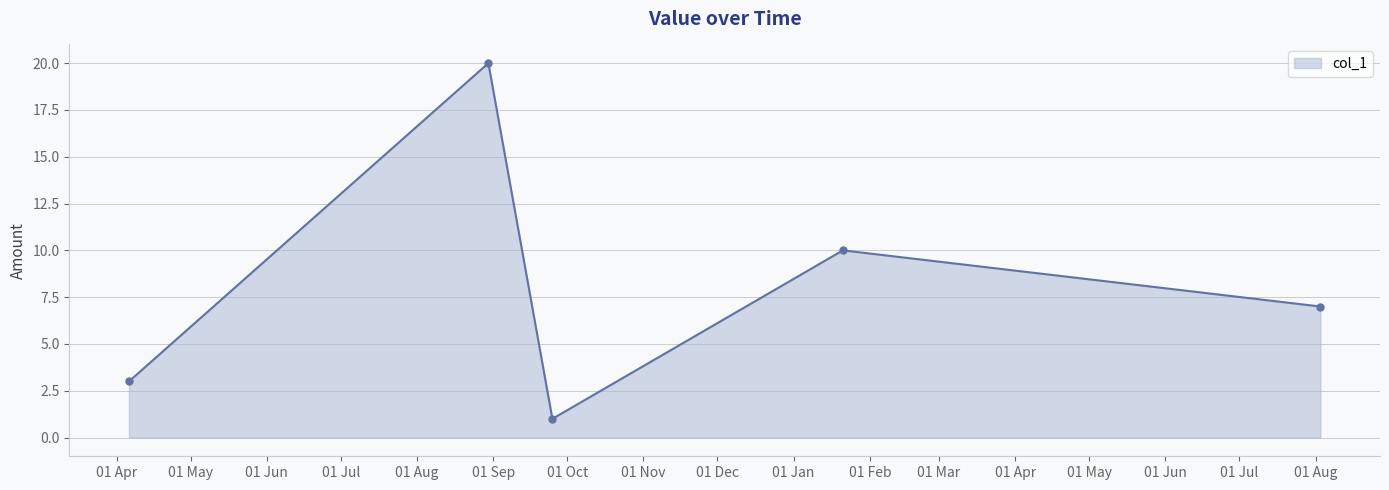

What is the maximum value shown in the chart?

20